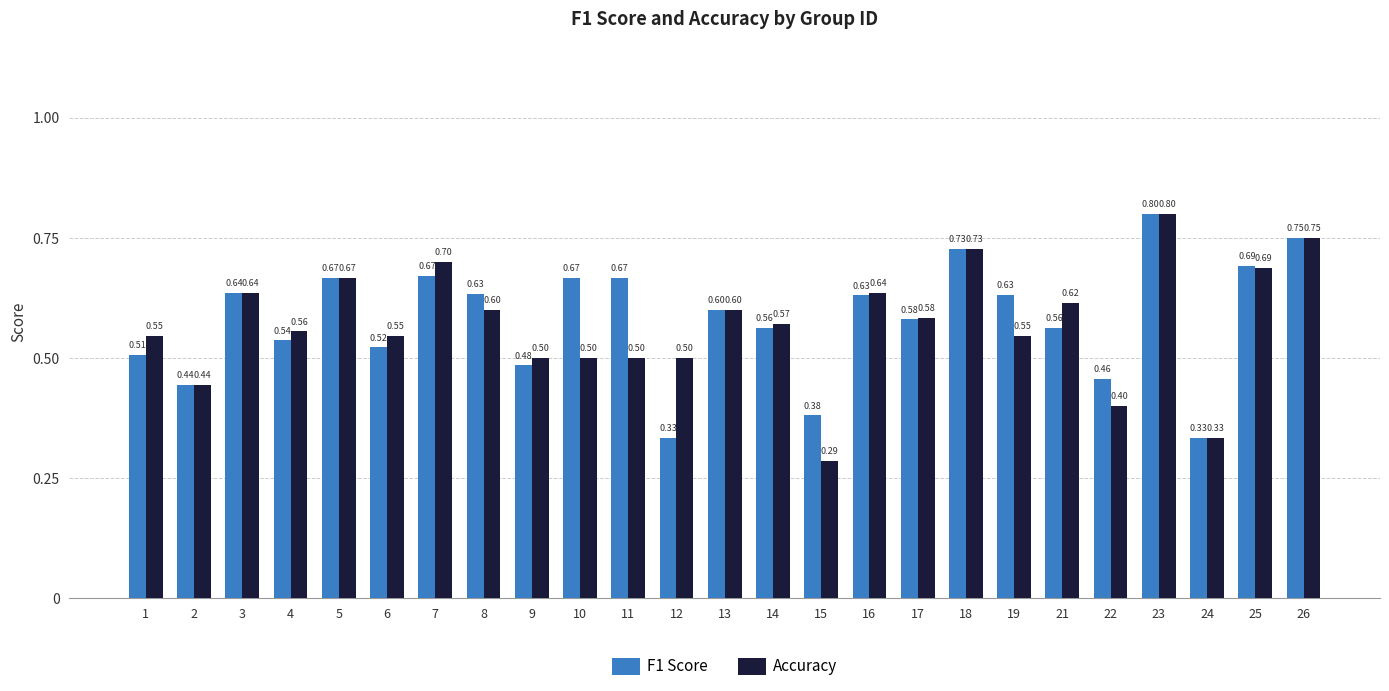

Between 6 and 12, which series saw the biggest shift?

F1 Score